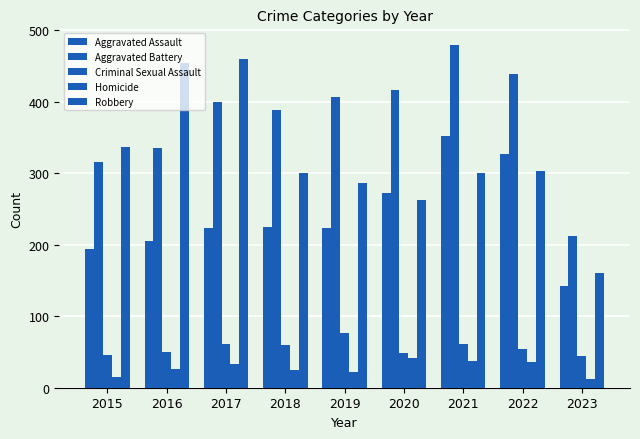

Reading left to right, extract all data points from this chart.

Aggravated Assault: 194	206	224	225	223	273	352	327	143
Aggravated Battery: 316	336	400	389	407	416	479	439	212
Criminal Sexual Assault: 46	50	61	60	77	48	61	54	45
Homicide: 15	26	33	25	22	41	38	36	12
Robbery: 337	454	460	301	287	263	300	303	161